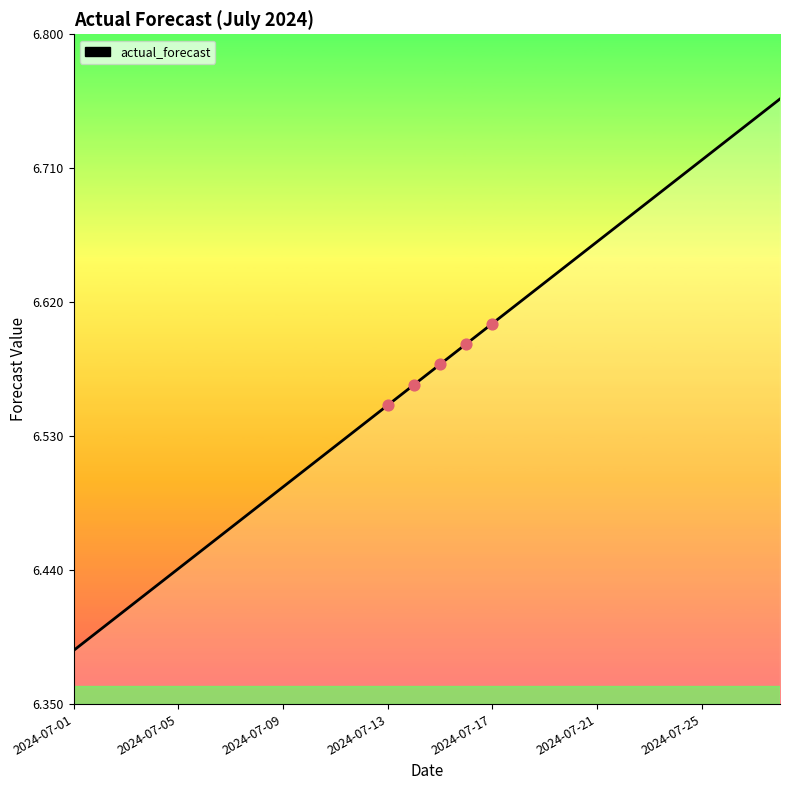

What is the difference between the maximum and minimum values?

0.4